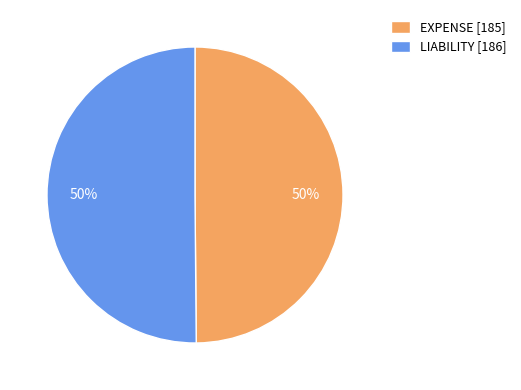

Is it true that LIABILITY [186] is 64% of the pie?

False